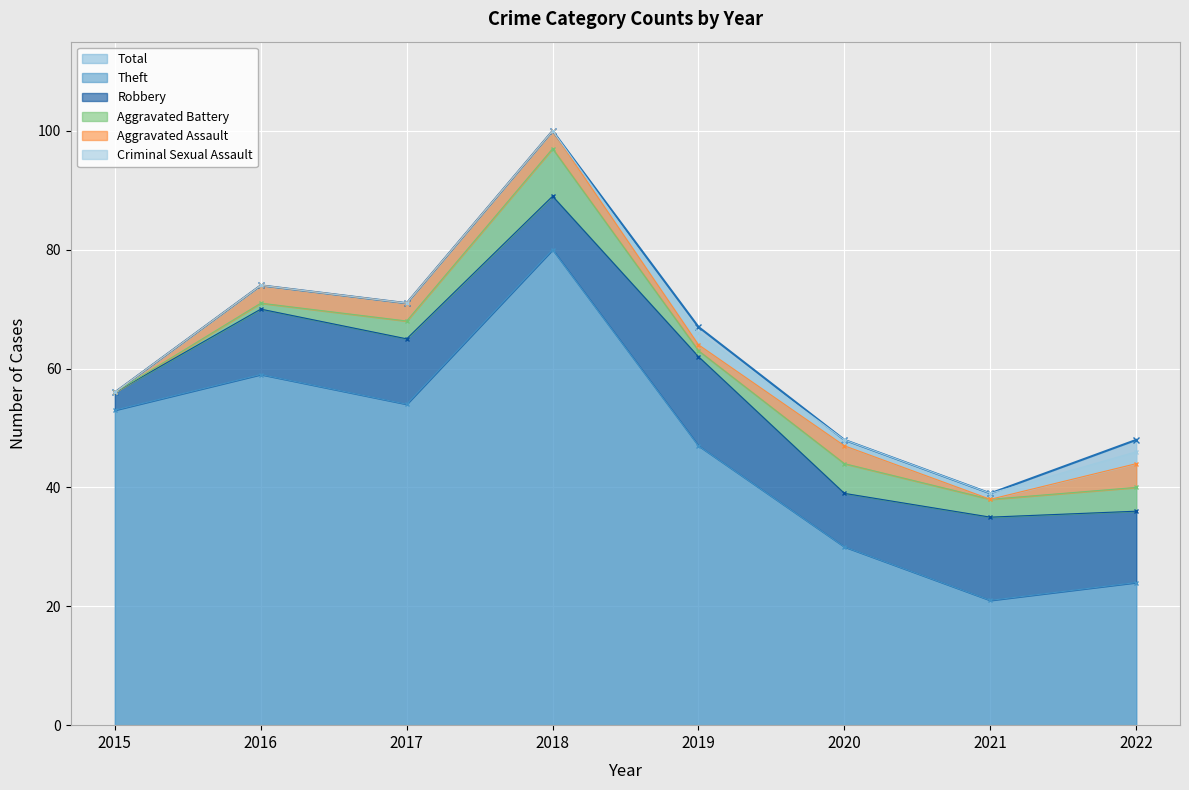

Reading right to left, list all the values displayed in this chart.

2022=48	2021=39	2020=48	2019=67	2018=100	2017=71	2016=74	2015=56